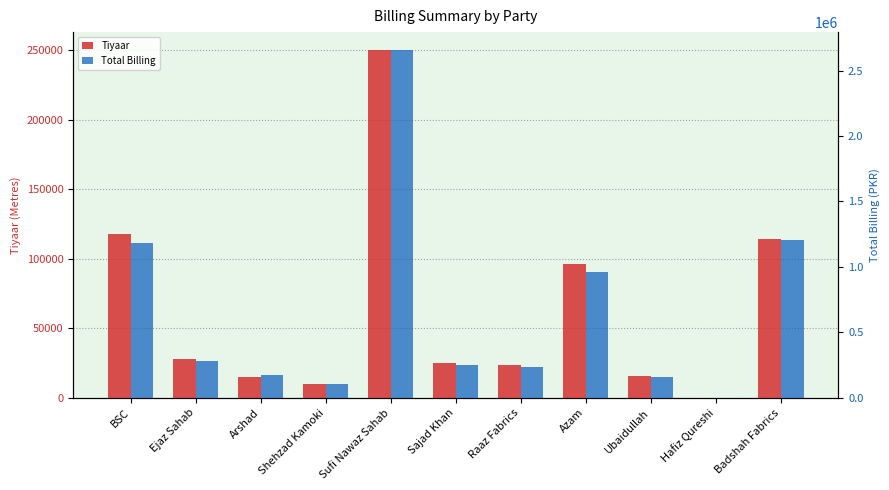

Which category has the highest value in the Tiyaar series?

Sufi Nawaz Sahab